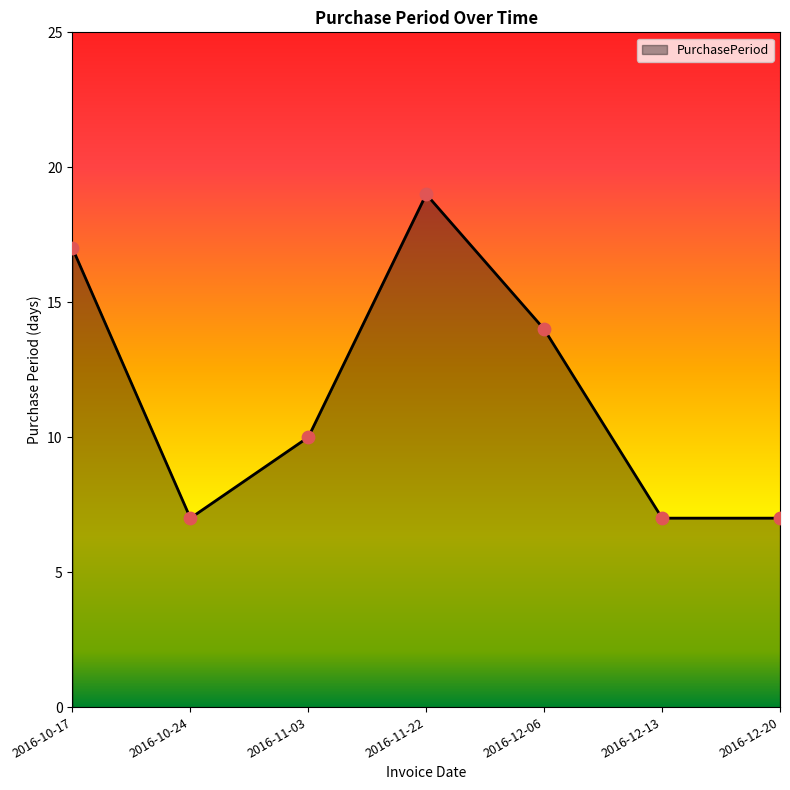

What is the change in value from 2016-10-17 to 2016-11-03?

-7